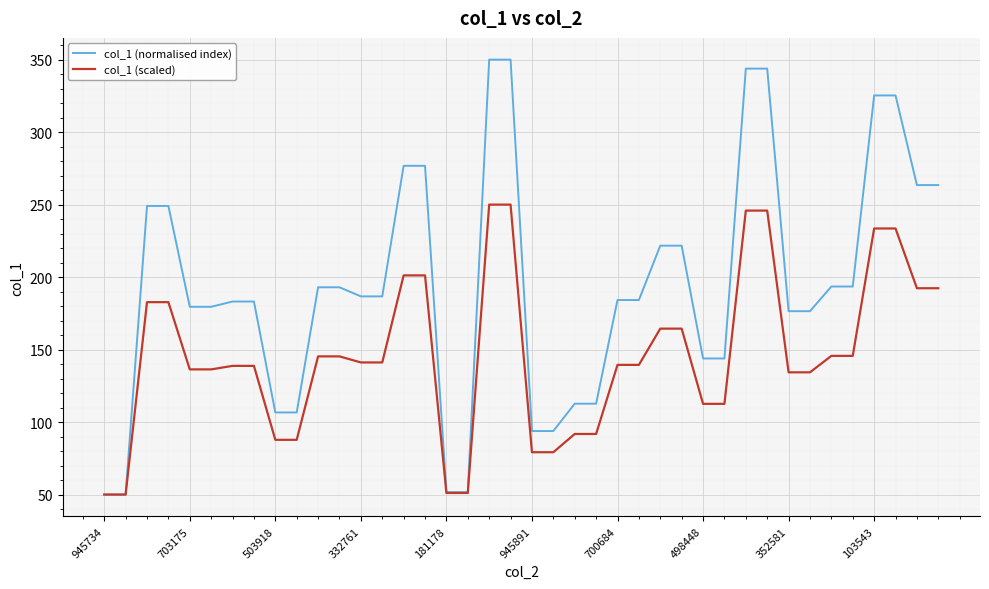

What is the minimum value shown in the chart?

50.0